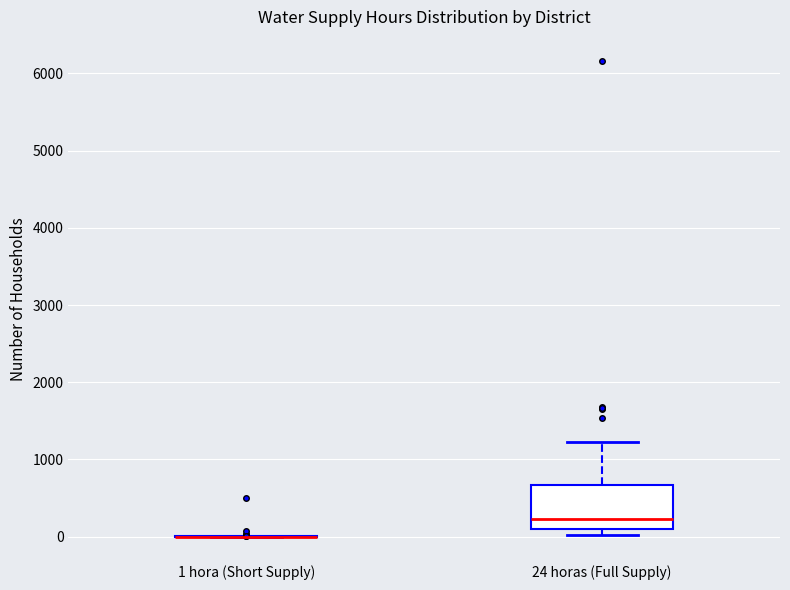

Which box is the tallest, from its lower edge to its upper edge?

24 horas (Full Supply)